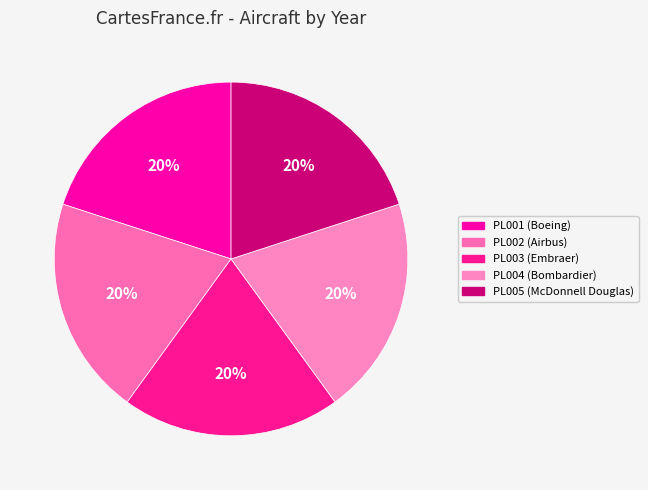

What portion of the pie excludes PL005 (McDonnell Douglas)?

80.0%